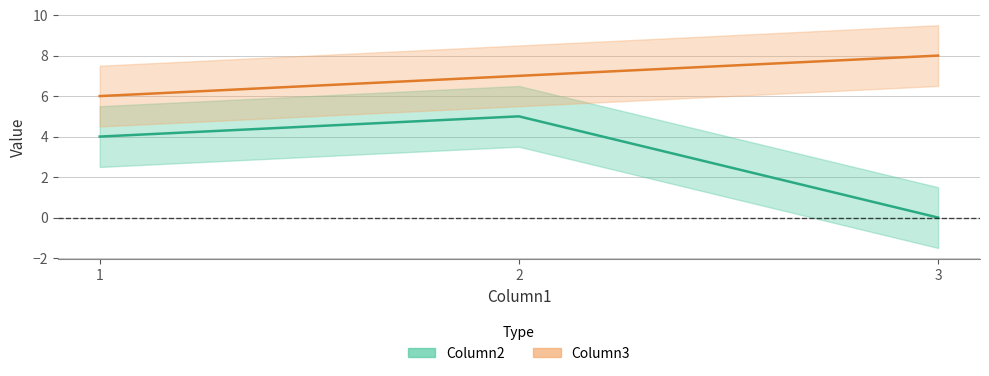

What value does the Column3 series have at 2?

7